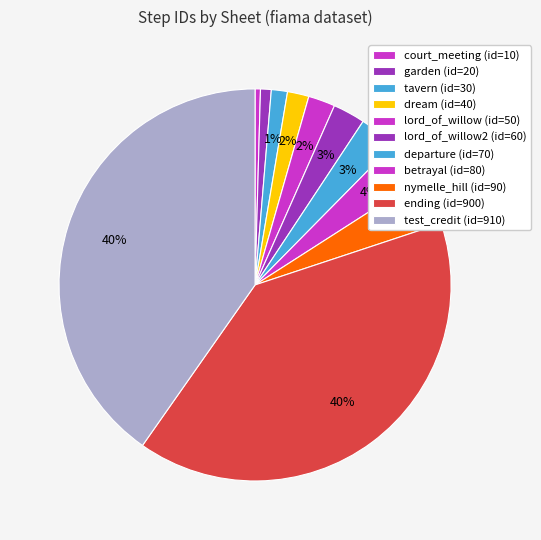

How many segments does this pie chart have?

11